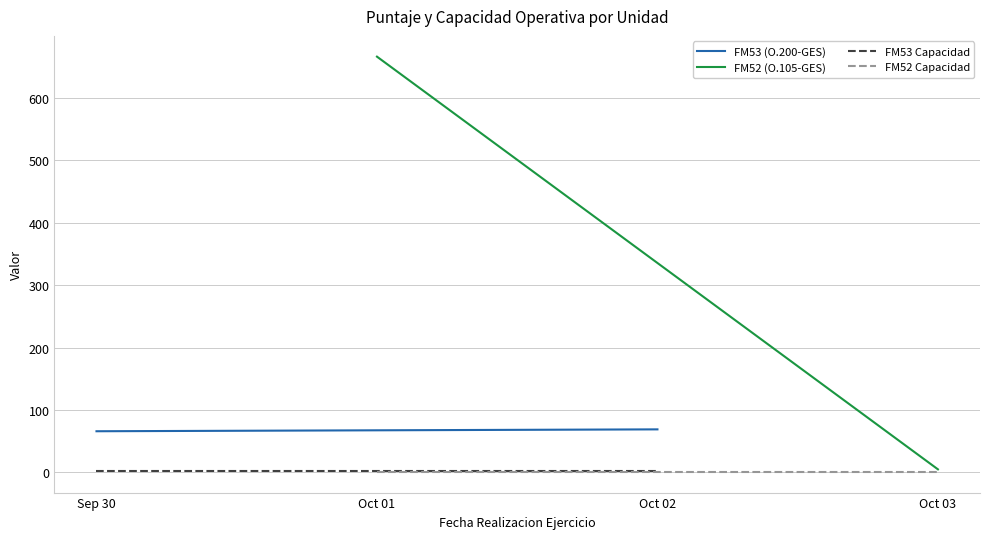

At how many categories does at least one series exceed 233?

1